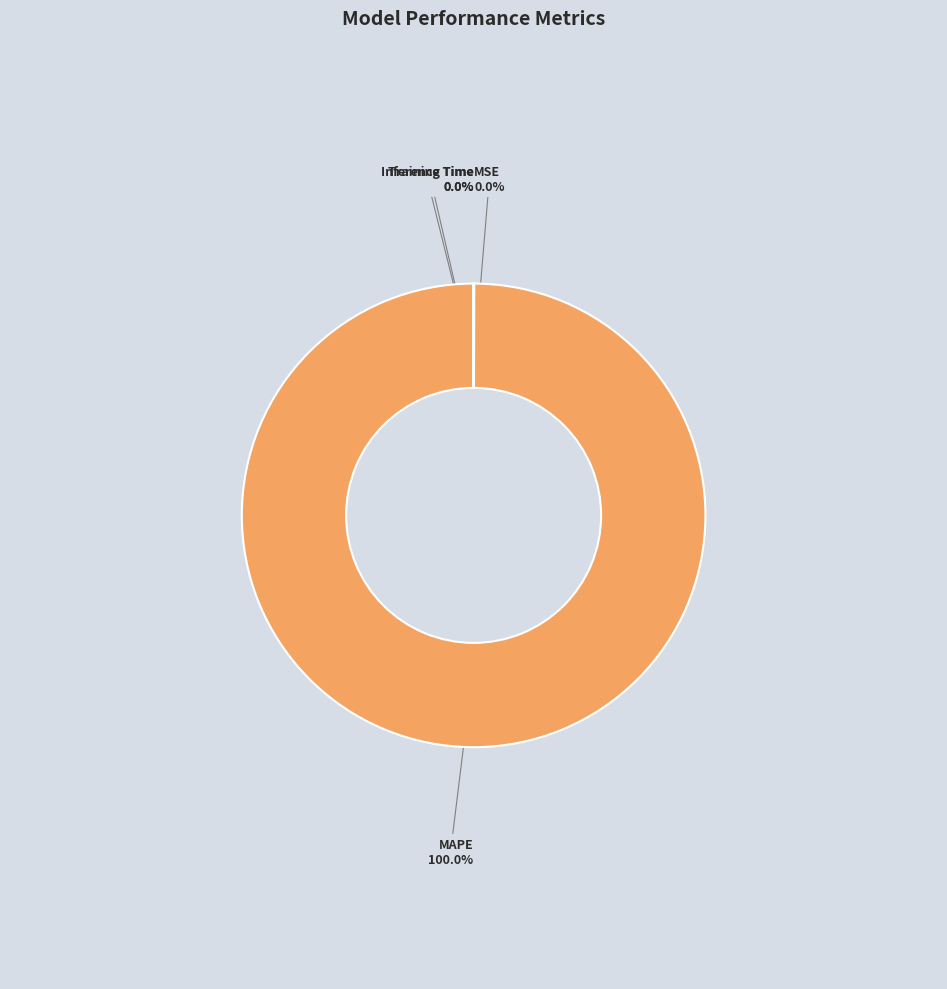

Which category has the biggest portion of the pie?

MAPE